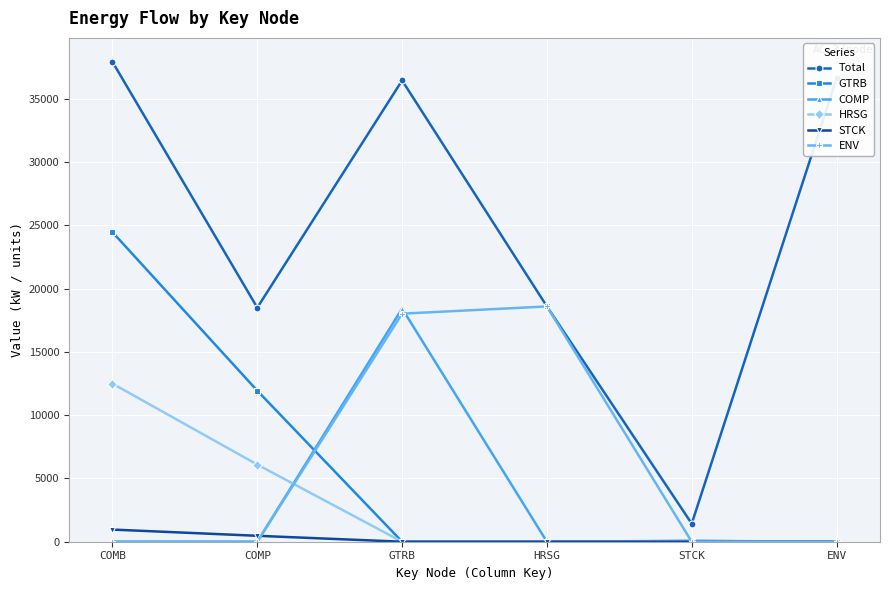

What is the value of the ENV point at the 3rd from the left?

18025.0